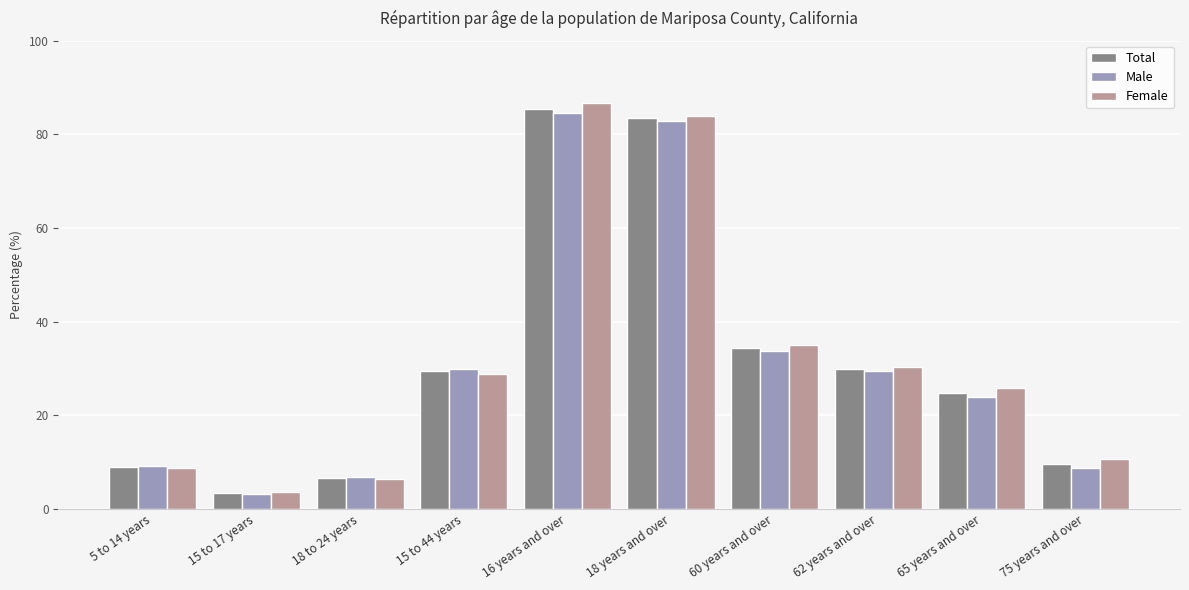

At which category is the sum across all series the highest?

16 years and over